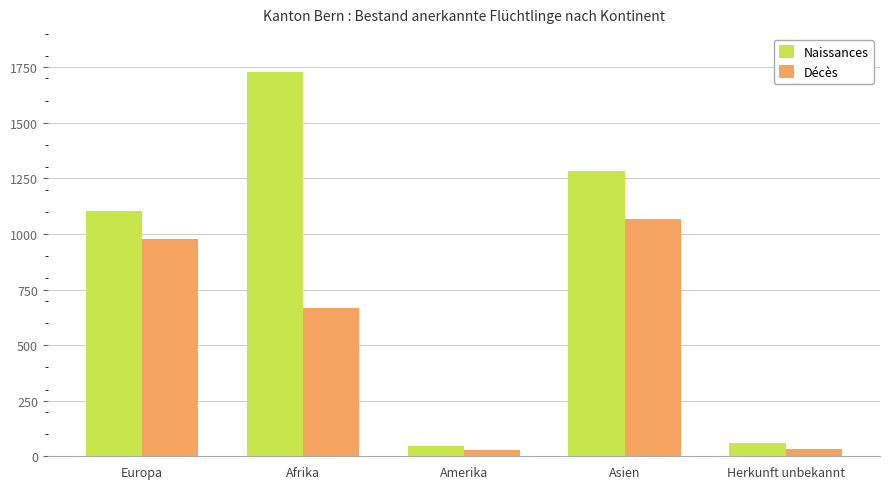

At which category is the sum across all series the highest?

Afrika